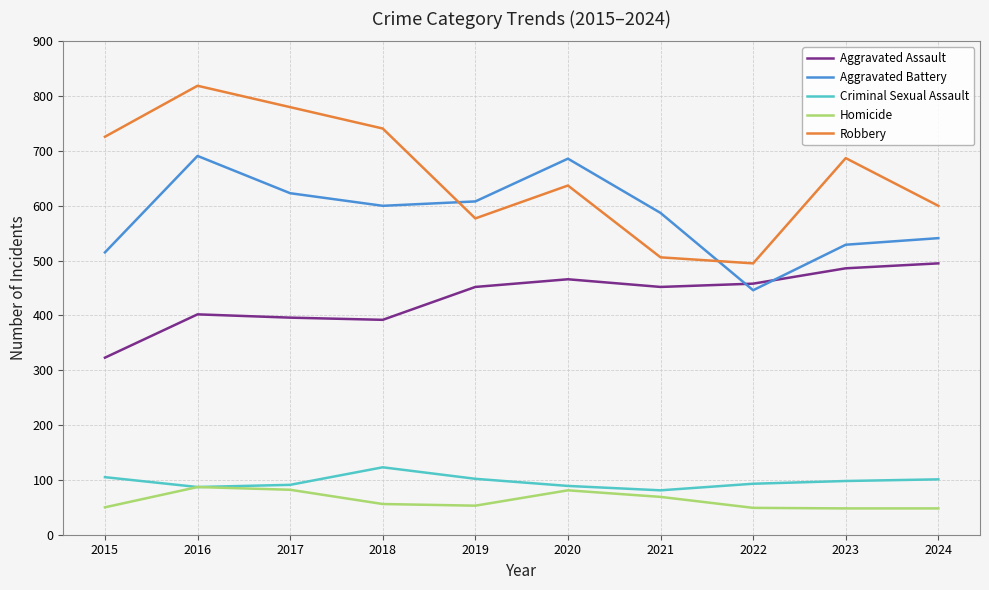

True or false: Homicide and Aggravated Battery intersect in this chart.

False